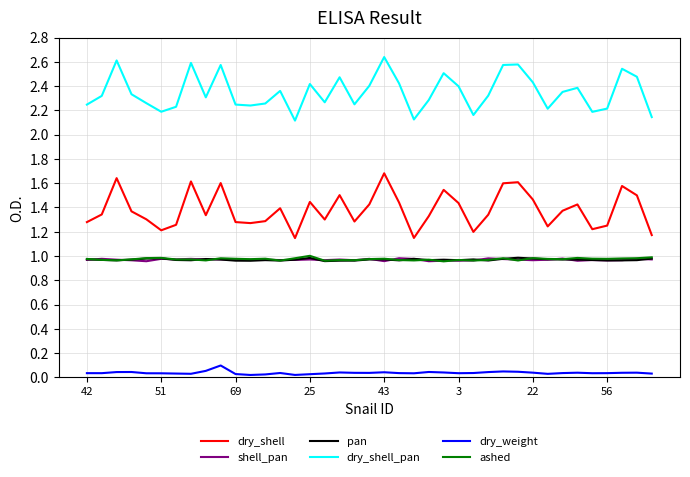

Which series has the largest total across all categories?

dry_shell_pan